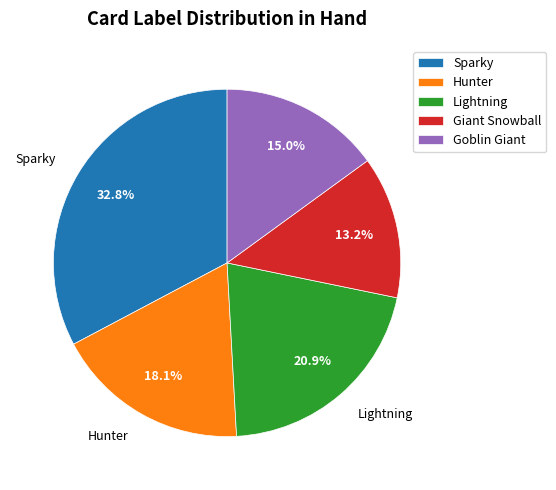

Approximately how many times larger is the value at Goblin Giant compared to Sparky?

0.5